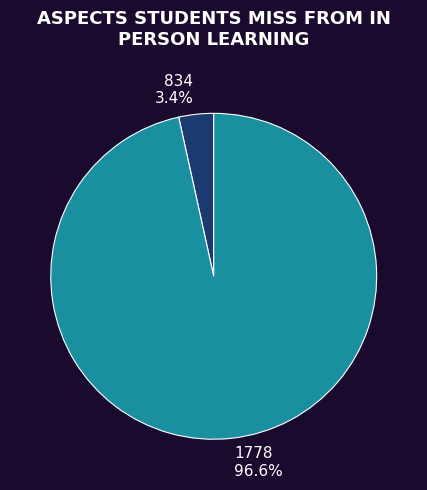

What percentage is the 1778 slice, to the nearest percent?

97%